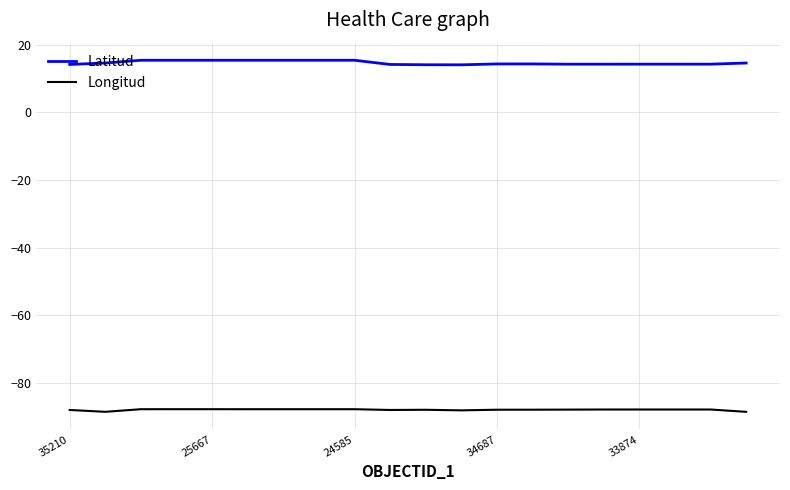

Which series has the largest total across all categories?

Latitud